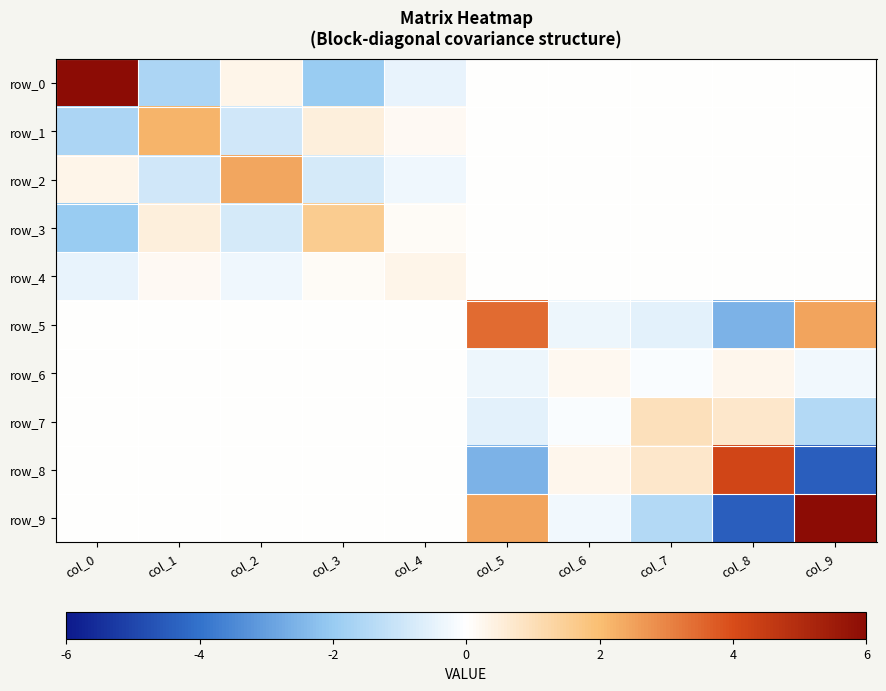

At which label does row_0 first exceed 0?

col_0